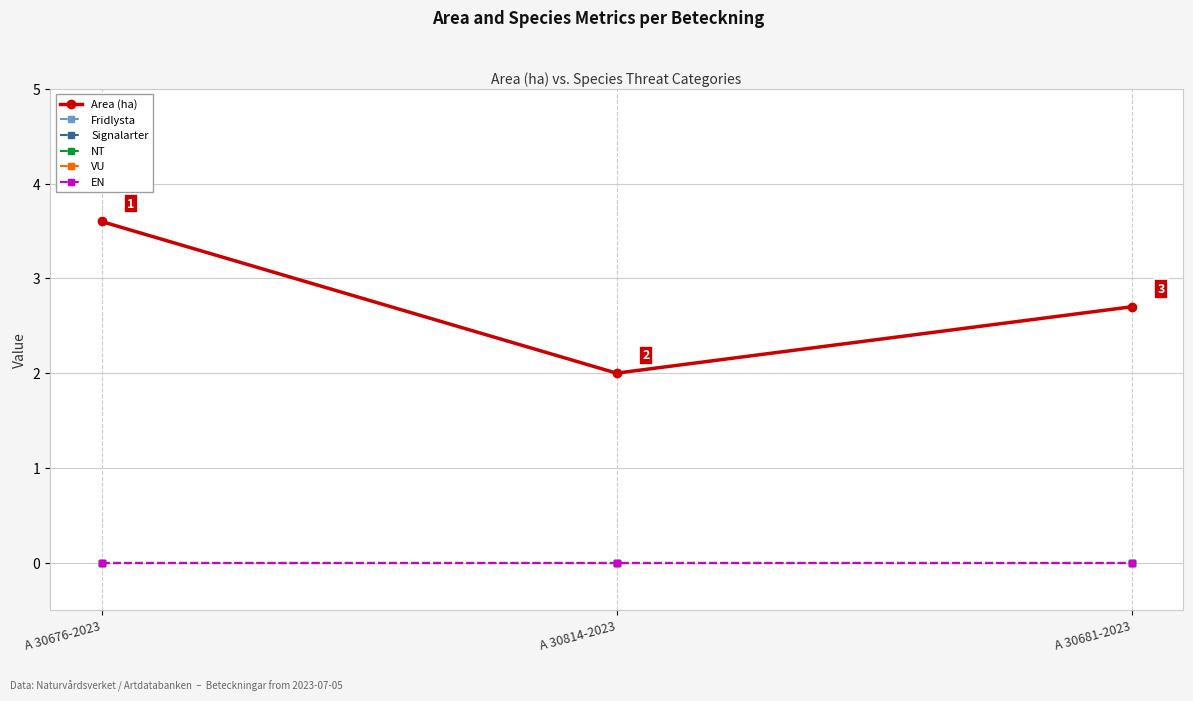

Which category has the lowest value in the NT series?

A 30676-2023